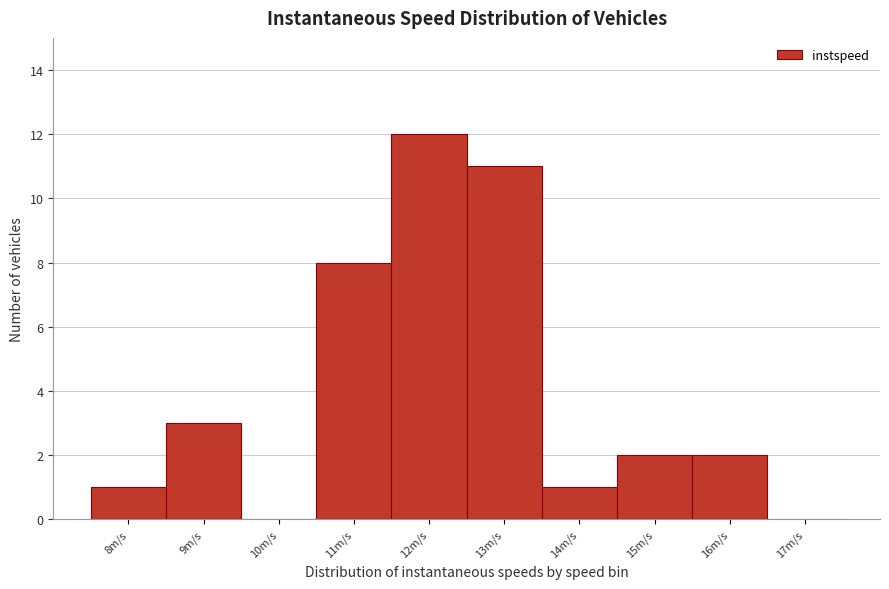

Reading right to left, extract all data points from this chart.

17m/s=0	16m/s=2	15m/s=2	14m/s=1	13m/s=11	12m/s=12	11m/s=8	10m/s=0	9m/s=3	8m/s=1